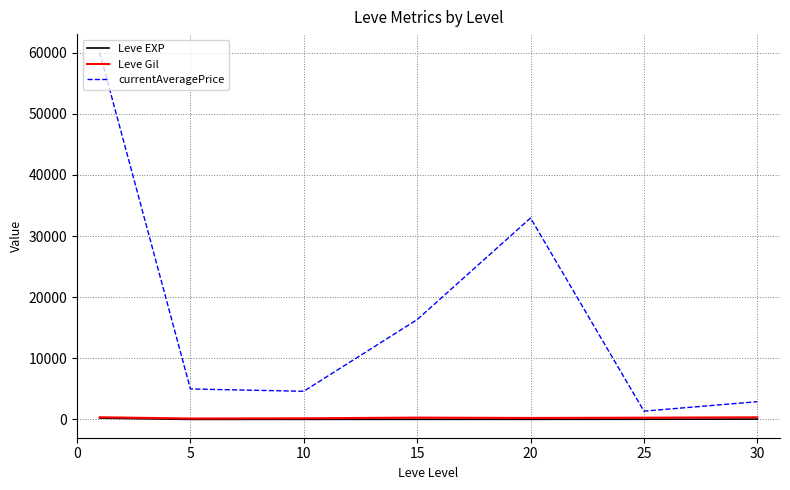

True or false: currentAveragePrice and Leve EXP intersect in this chart.

False